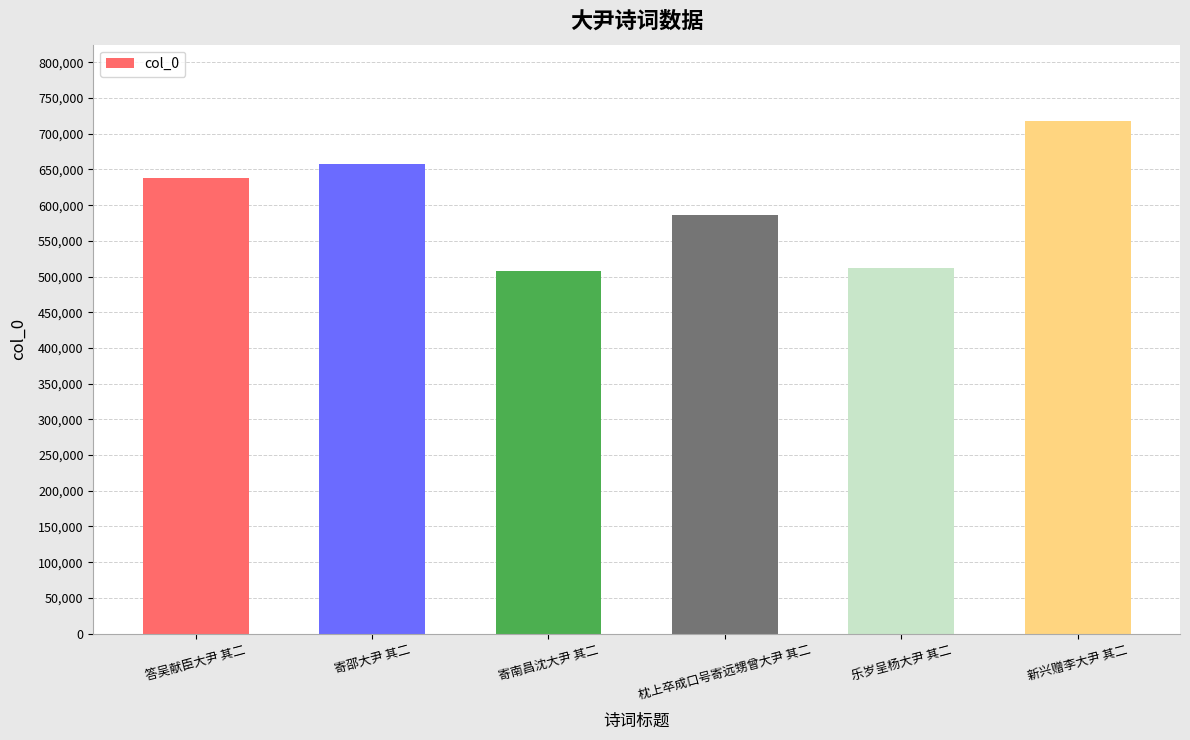

The chart shows a value of 658330 at 寄邵大尹 其二. True or false?

True